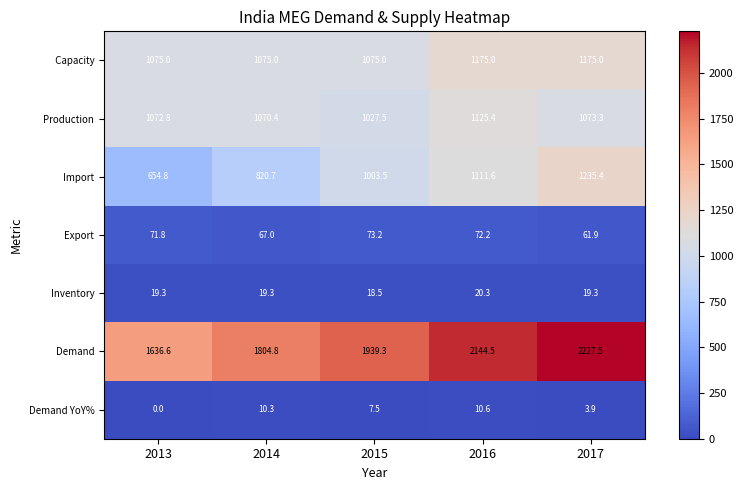

Which series has the largest total across all categories?

Demand